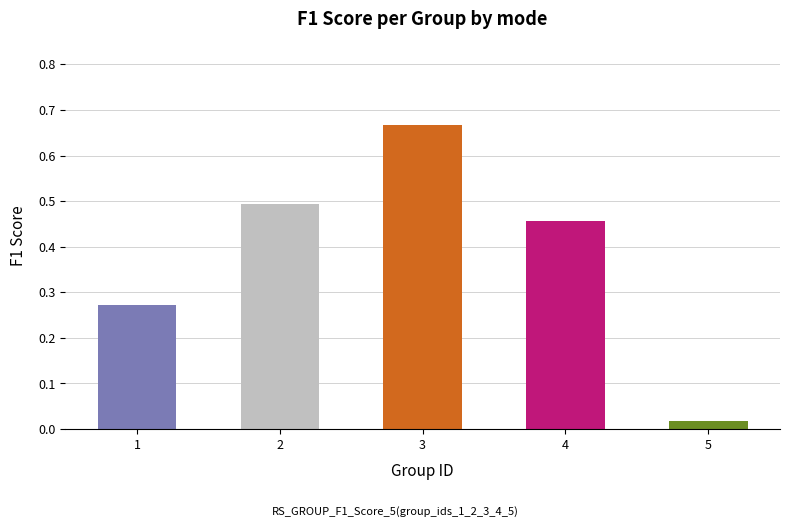

What is the average value?

0.4